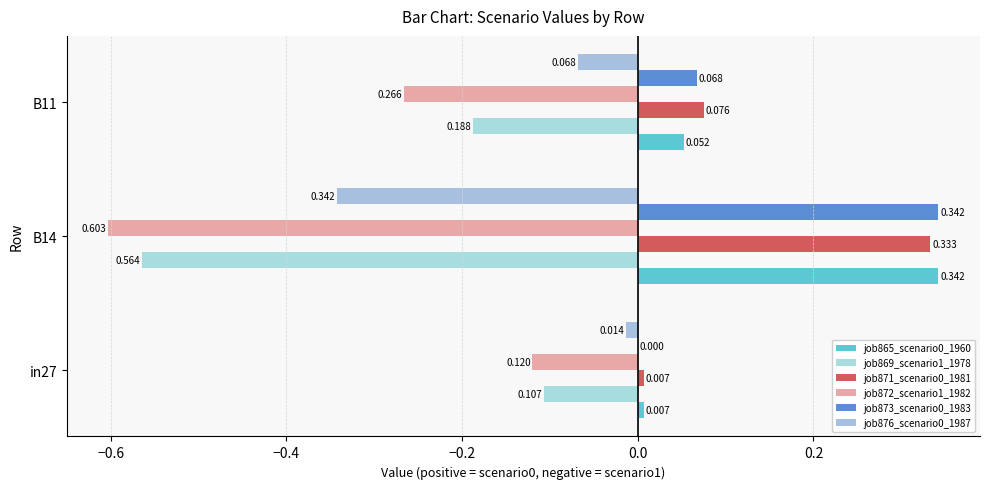

At which category is the sum across all series the highest?

in27